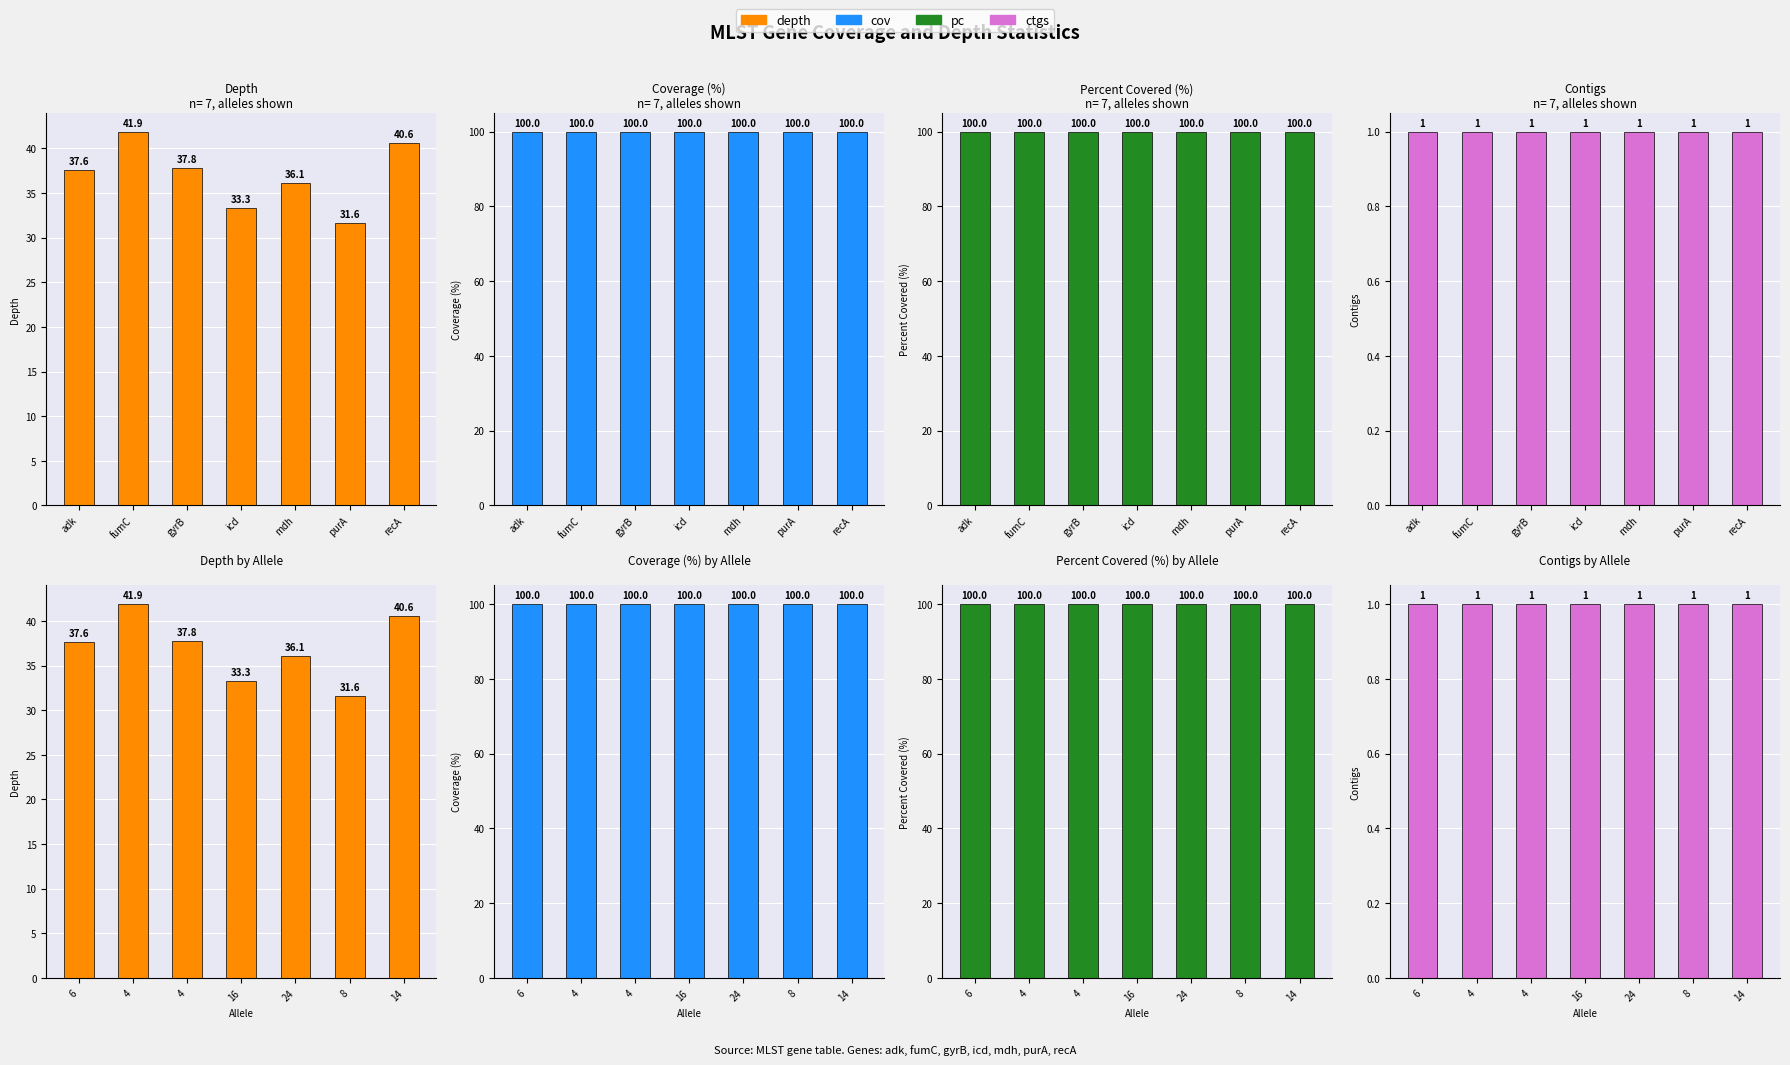

Rank the series by their maximum value, from highest to lowest.

cov, pc, depth, ctgs